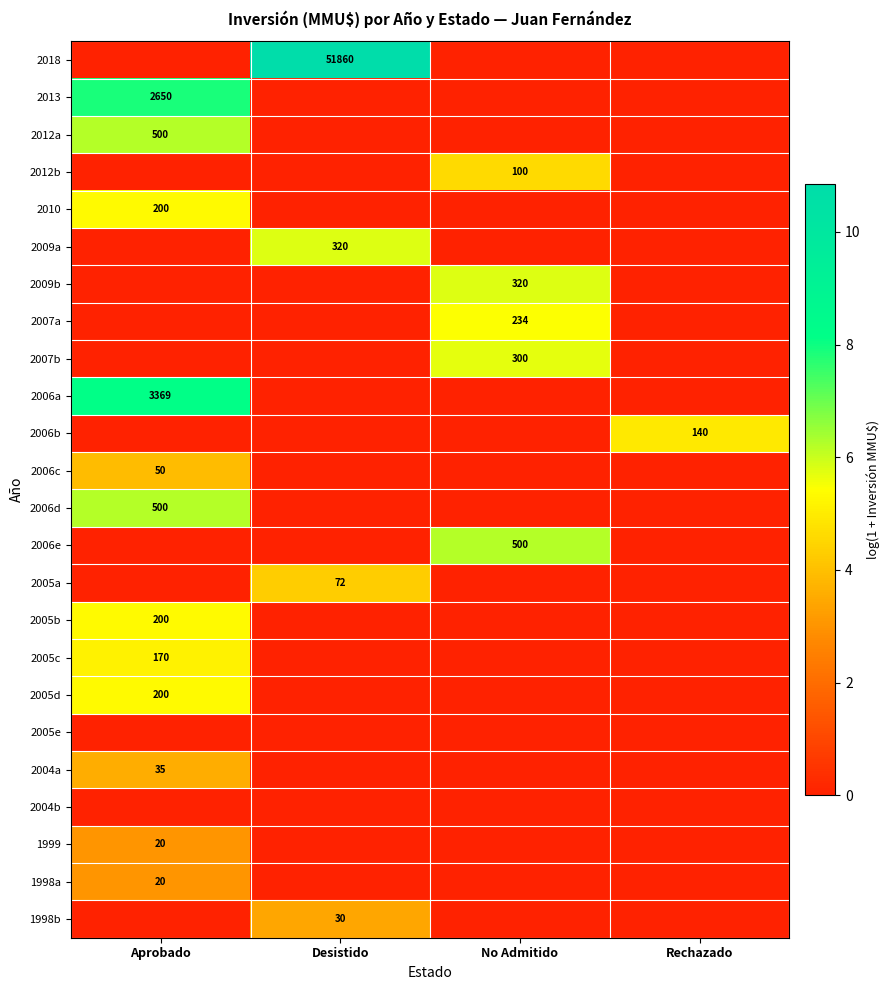

True or false: 2010 has a value of -2.3 at Desistido.

False